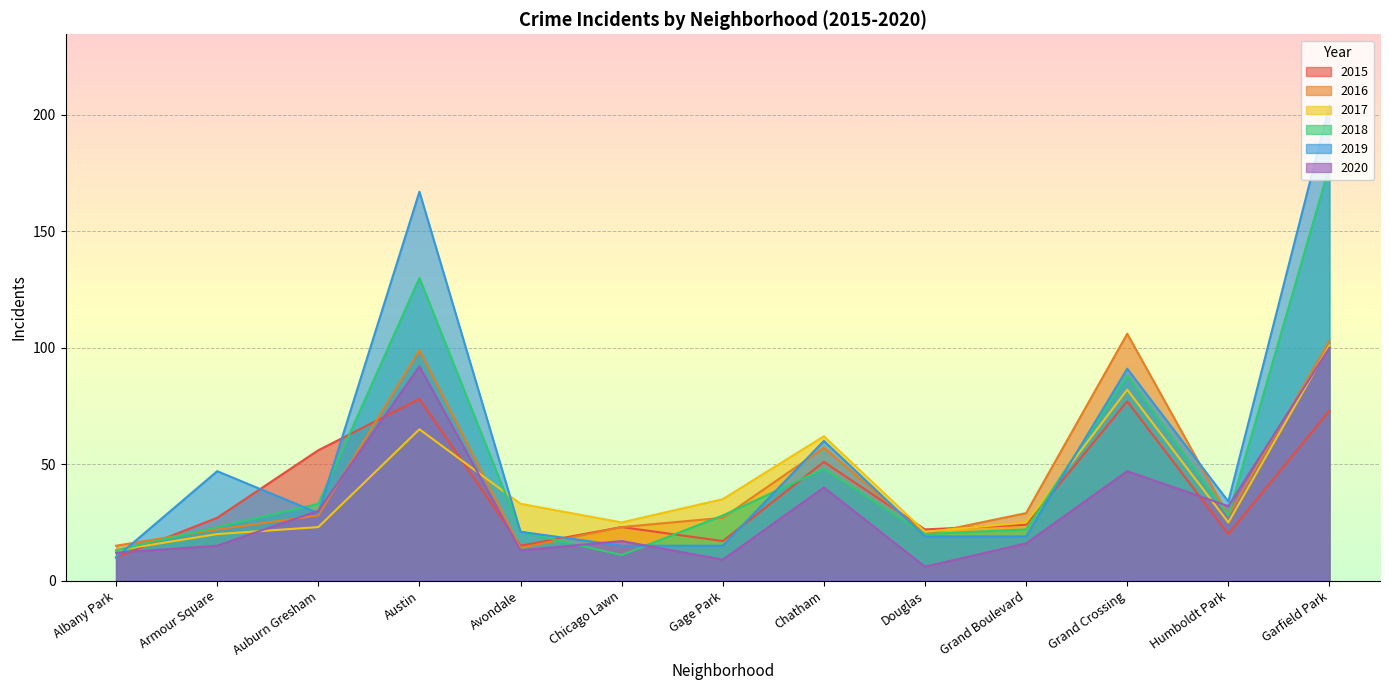

Reading right to left, list all the values displayed in this chart.

2015: 73	20	77	24	22	51	17	23	15	78	56	27	10
2016: 103	28	106	29	20	57	27	23	14	99	28	22	15
2017: 101	25	82	25	21	62	35	25	33	65	23	20	13
2018: 178	28	88	22	20	48	28	11	21	130	33	23	13
2019: 204	34	91	19	19	60	15	15	21	167	29	47	10
2020: 100	32	47	16	6	40	9	17	13	92	30	15	12